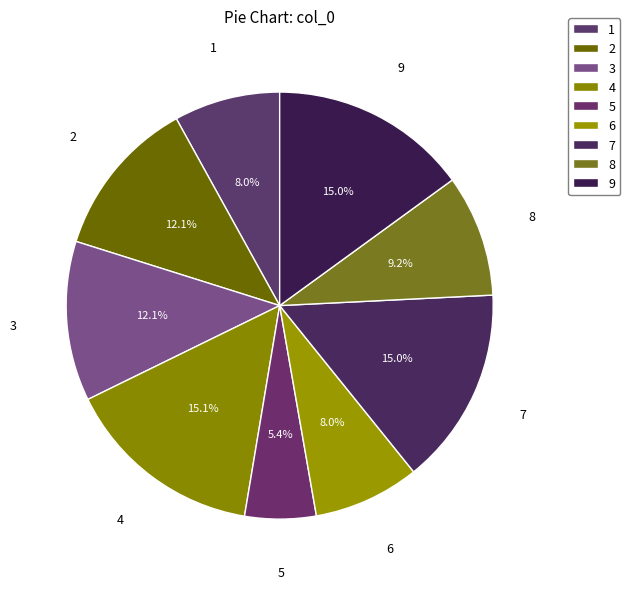

Approximately how many times larger is the value at 7 compared to 2?

1.2